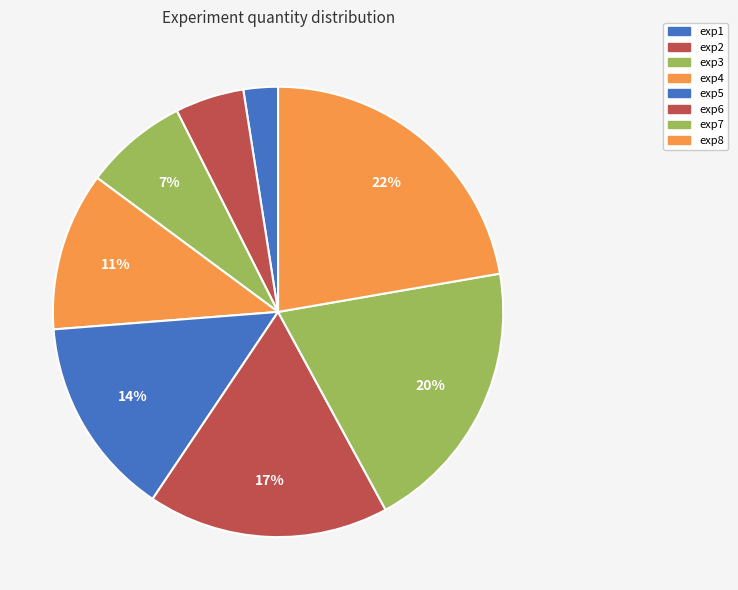

How many slices are in this pie chart?

8